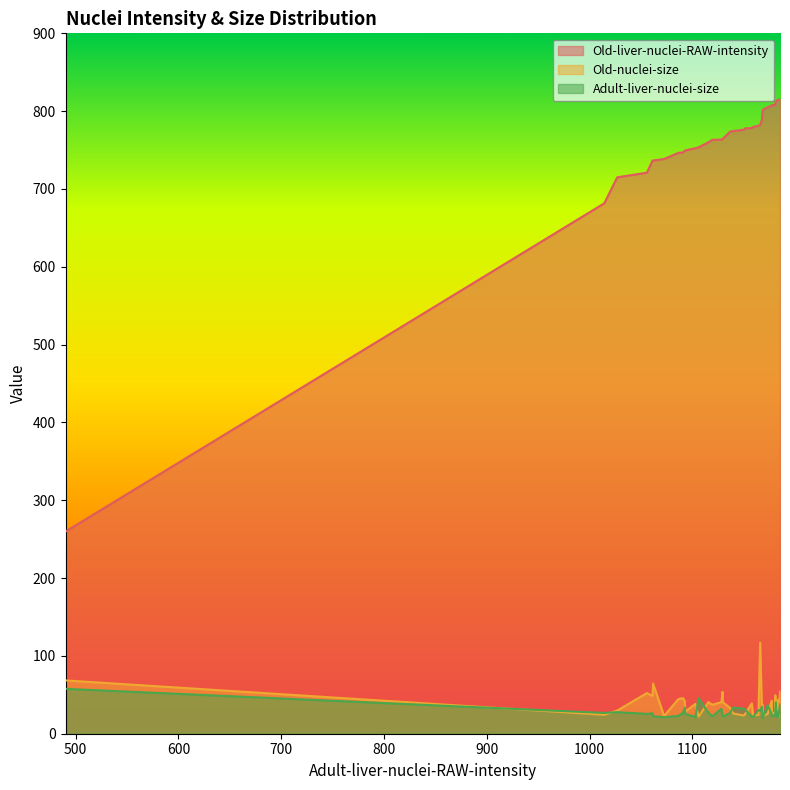

How many values in the Old-liver-nuclei-RAW-intensity series are below 776?

20